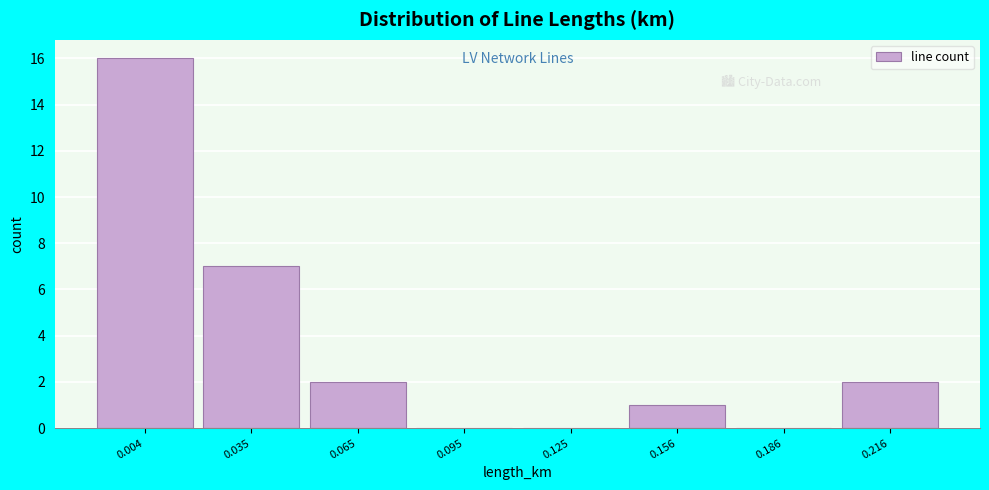

Reading right to left, extract all data points from this chart.

0.216=2	0.186=0	0.156=1	0.125=0	0.095=0	0.065=2	0.035=7	0.004=16